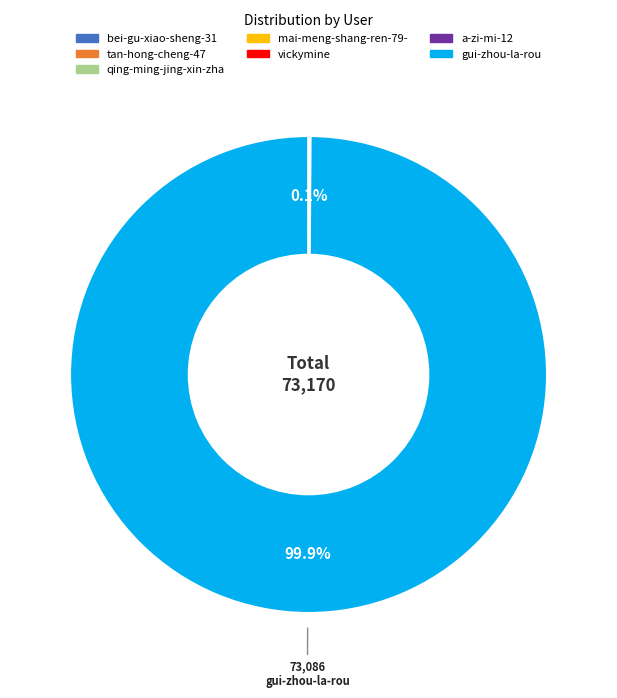

Does any single category account for the majority?

Yes